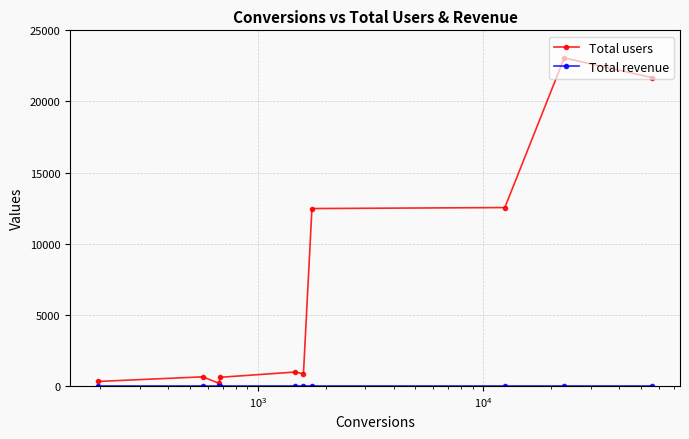

True or false: Total revenue has more than 1 interior local peaks.

False